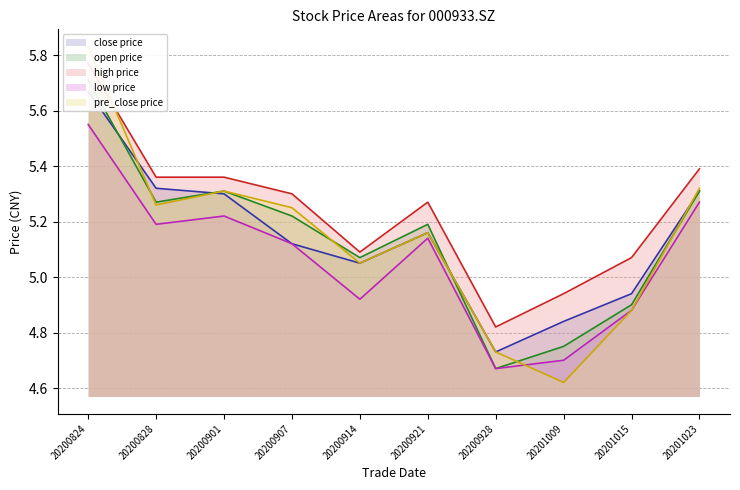

What are all the series names shown in the legend?

close, open, high, low, pre_close